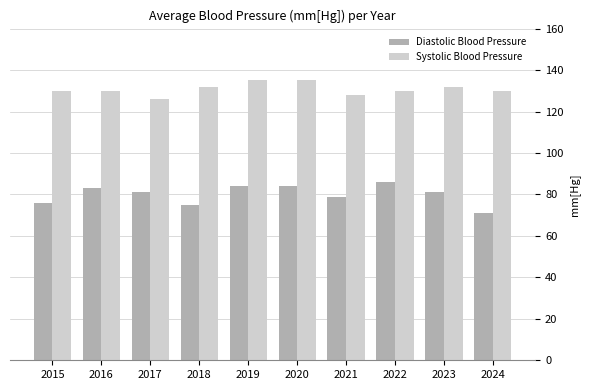

How many bars are there in total?

20